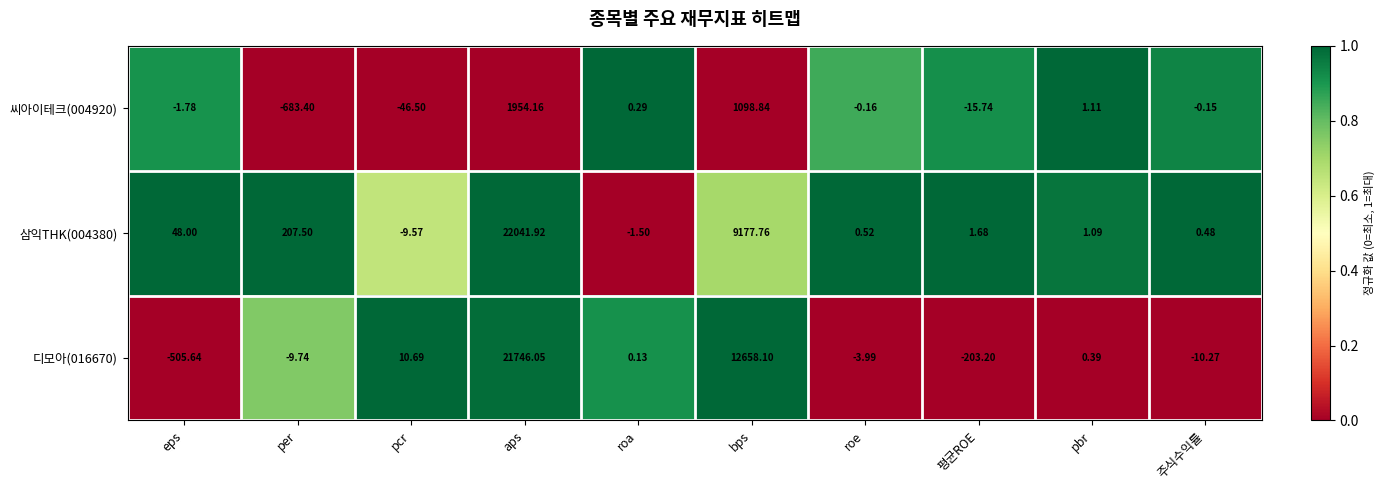

What is the maximum value shown in the chart?

22041.9